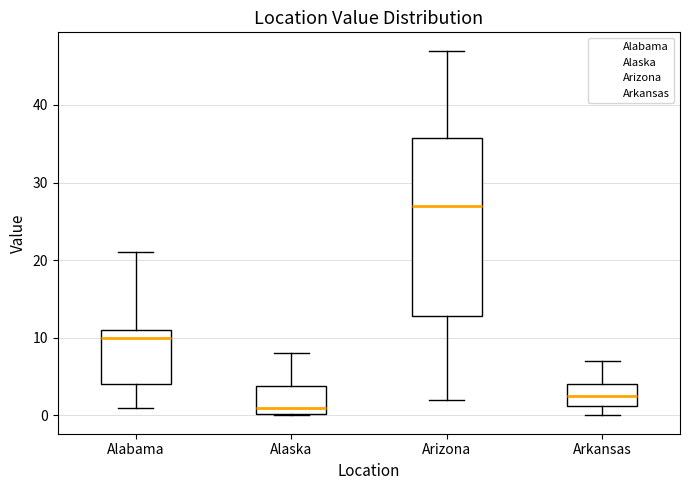

Which box is the tallest, from its lower edge to its upper edge?

Arizona